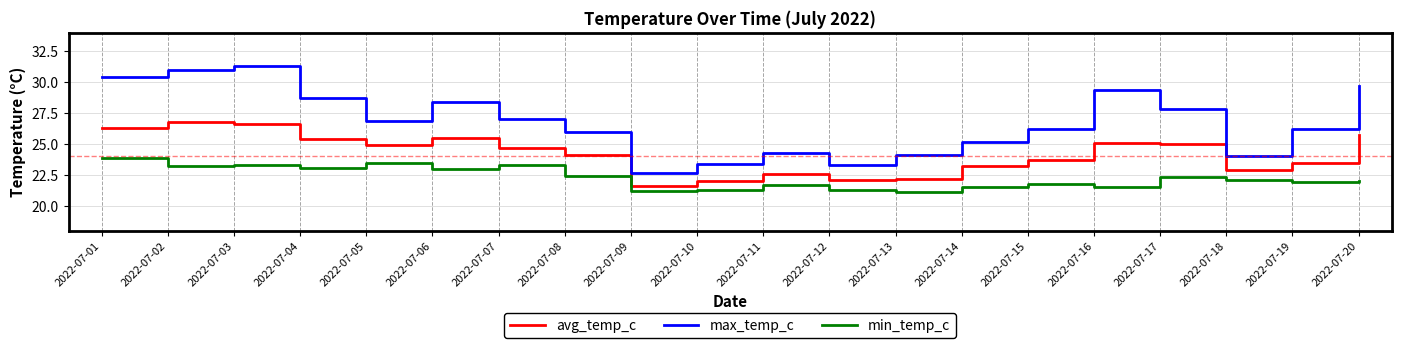

Is the value of max_temp_c at 2022-07-19 greater than the value of avg_temp_c at 2022-07-10?

Yes